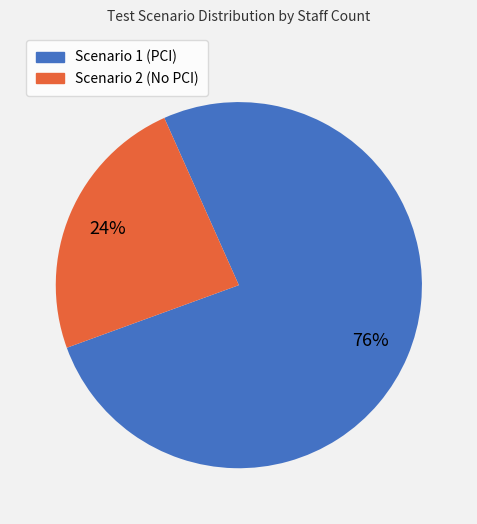

To the nearest percent, what is the difference between the largest and smallest slice percentages?

52%